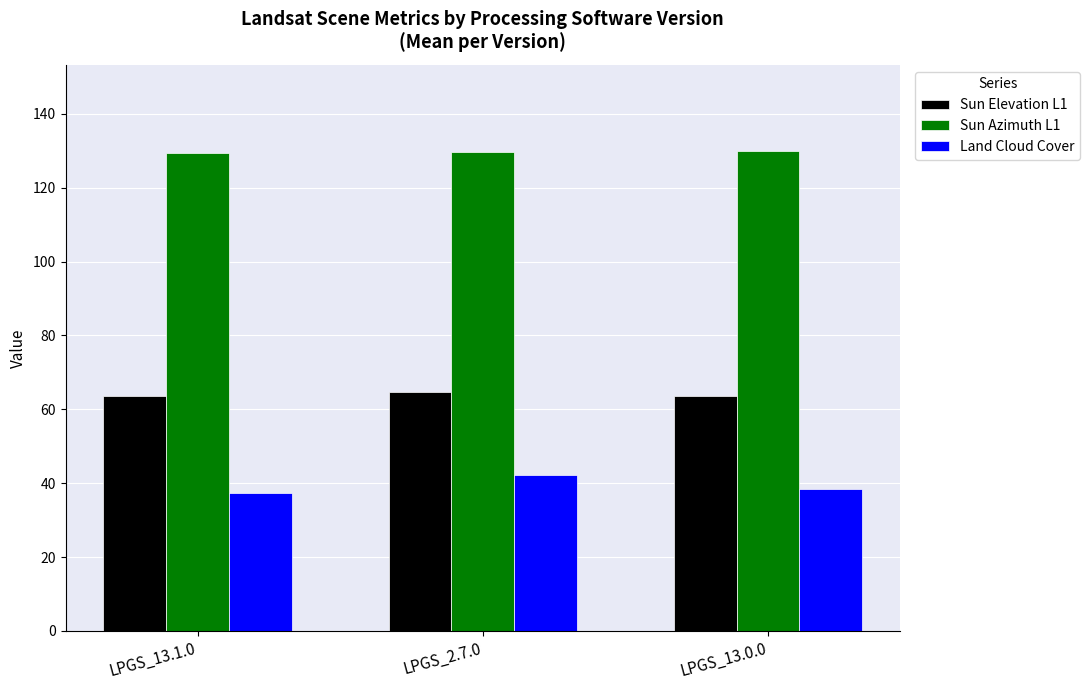

What is the value of the Sun Elevation L1 bar at the 3rd from the left?

63.5